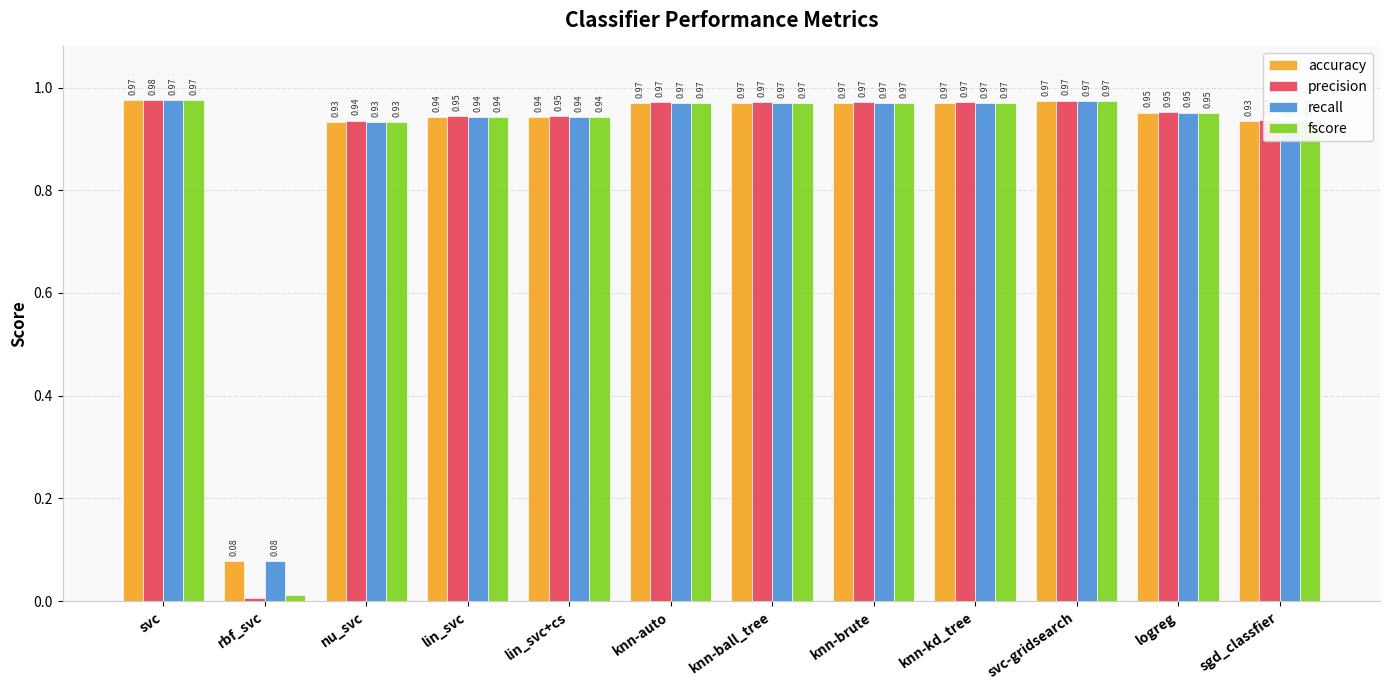

Where is recall nearest to the value 0?

rbf_svc